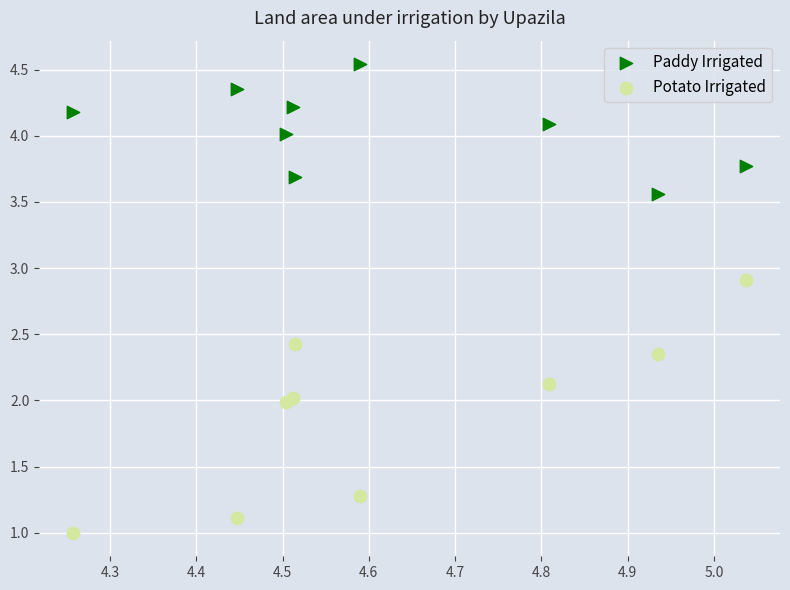

Which series contains the highest Y value?

Paddy Irrigated